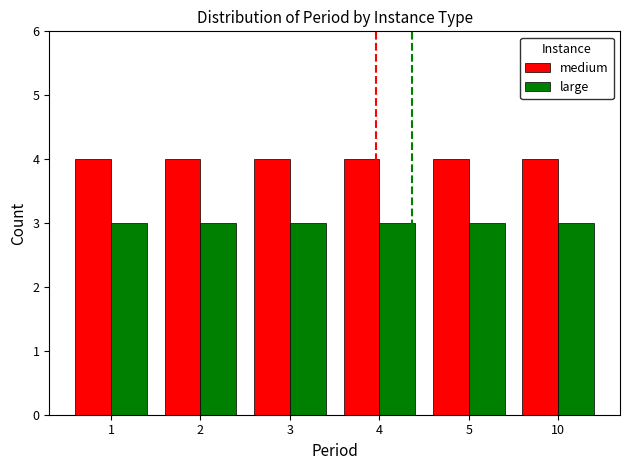

What is the minimum value for medium?

4